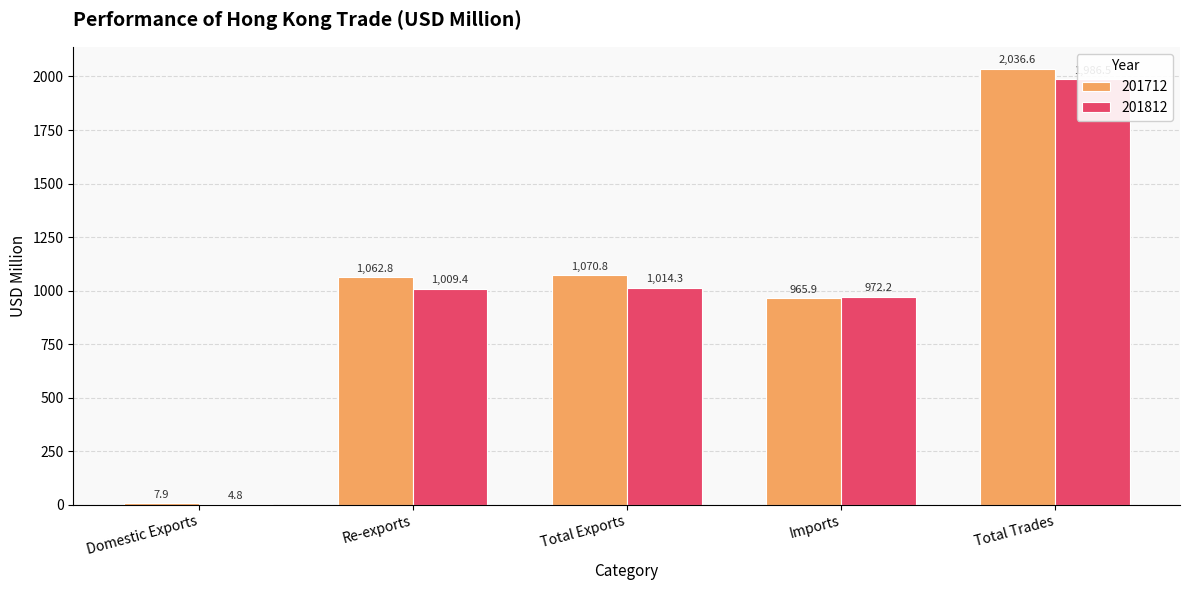

What is the difference between the maximum and second lowest values in the 201712 series?

1070.8